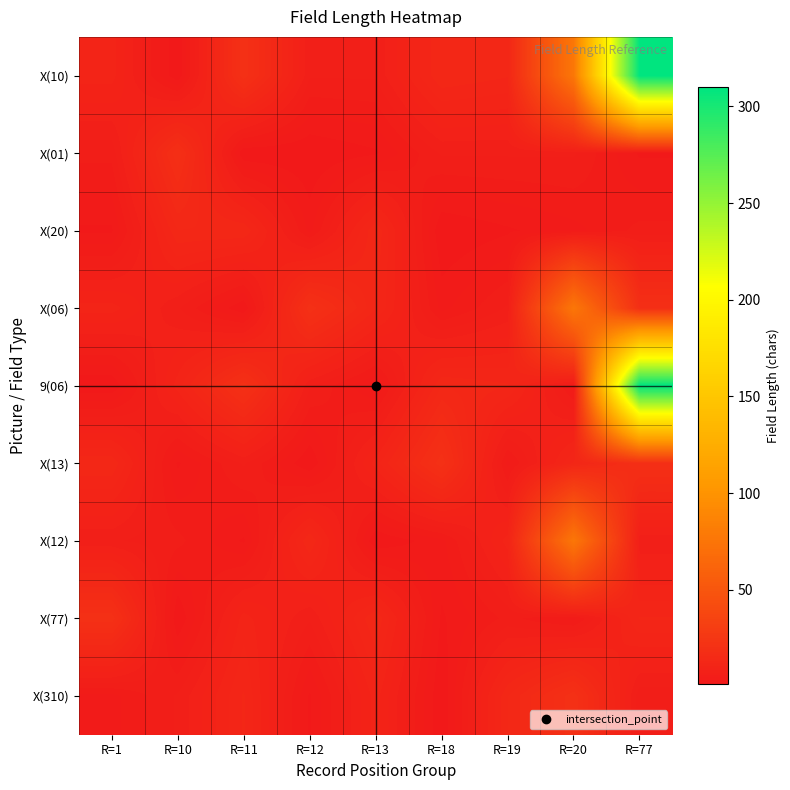

Between R=11 and R=18, which series saw the biggest shift?

X(13)